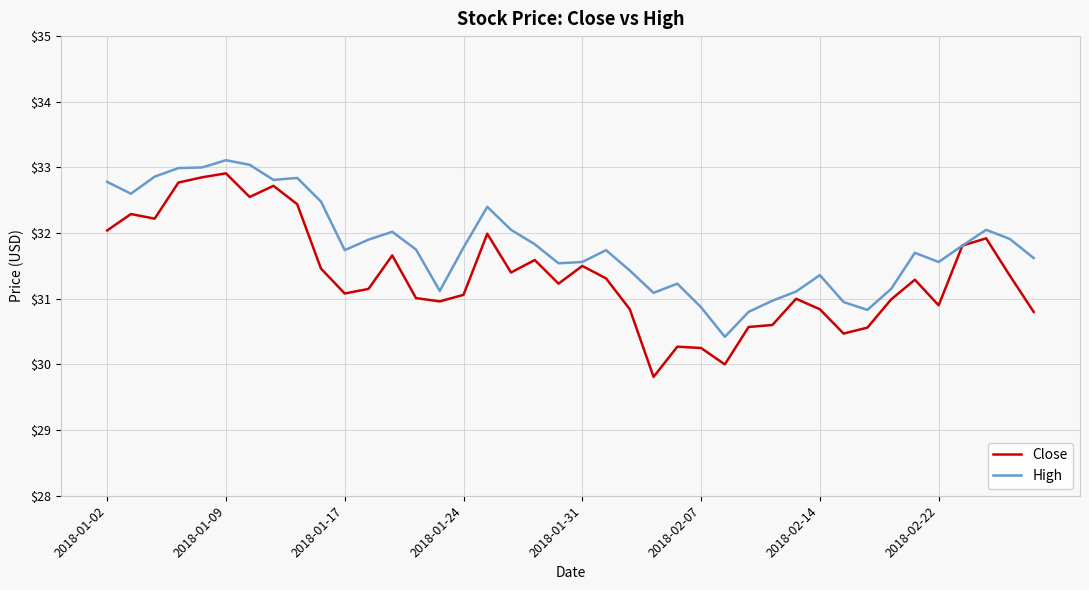

What is the smallest value displayed?

29.8